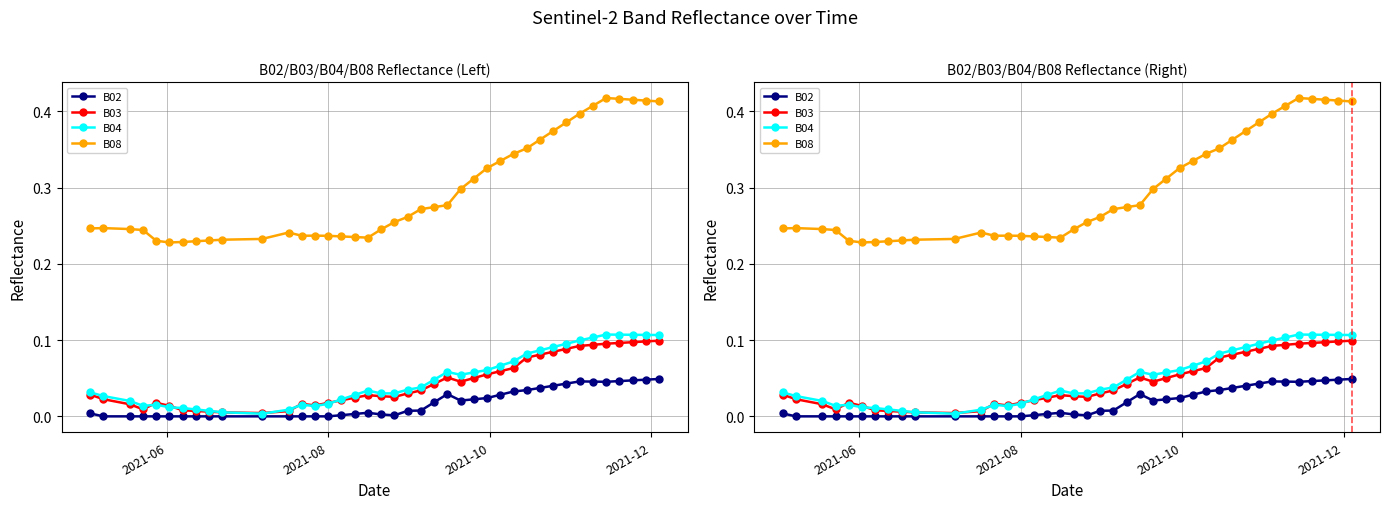

Is the value of B08 at 26 greater than the value of B02 at 30?

Yes